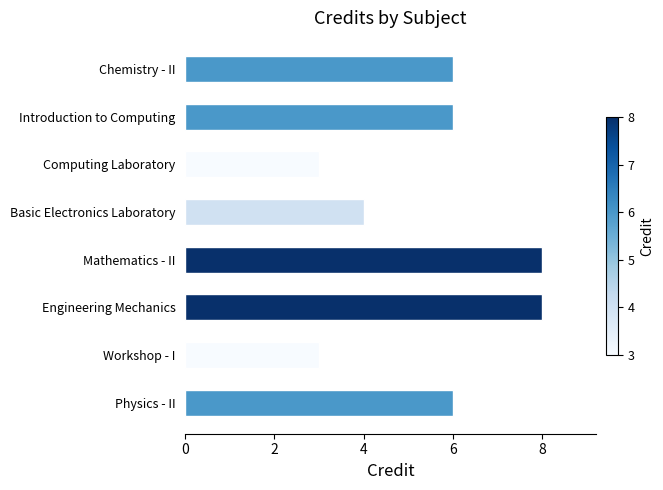

How many series are shown in this chart?

1